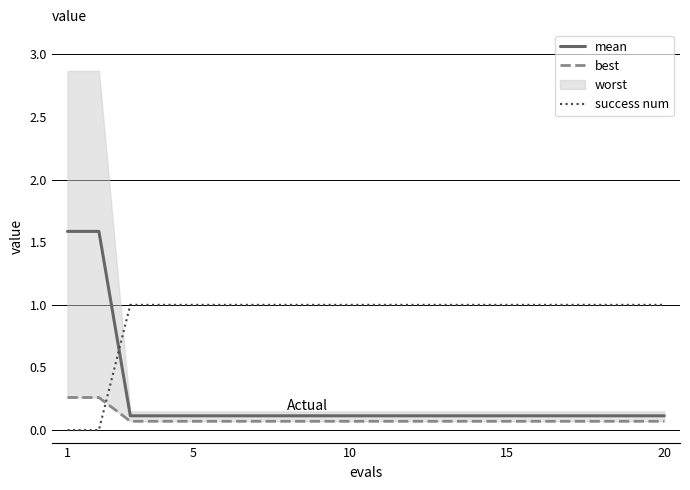

Is this an area chart (filled region under the line)?

No